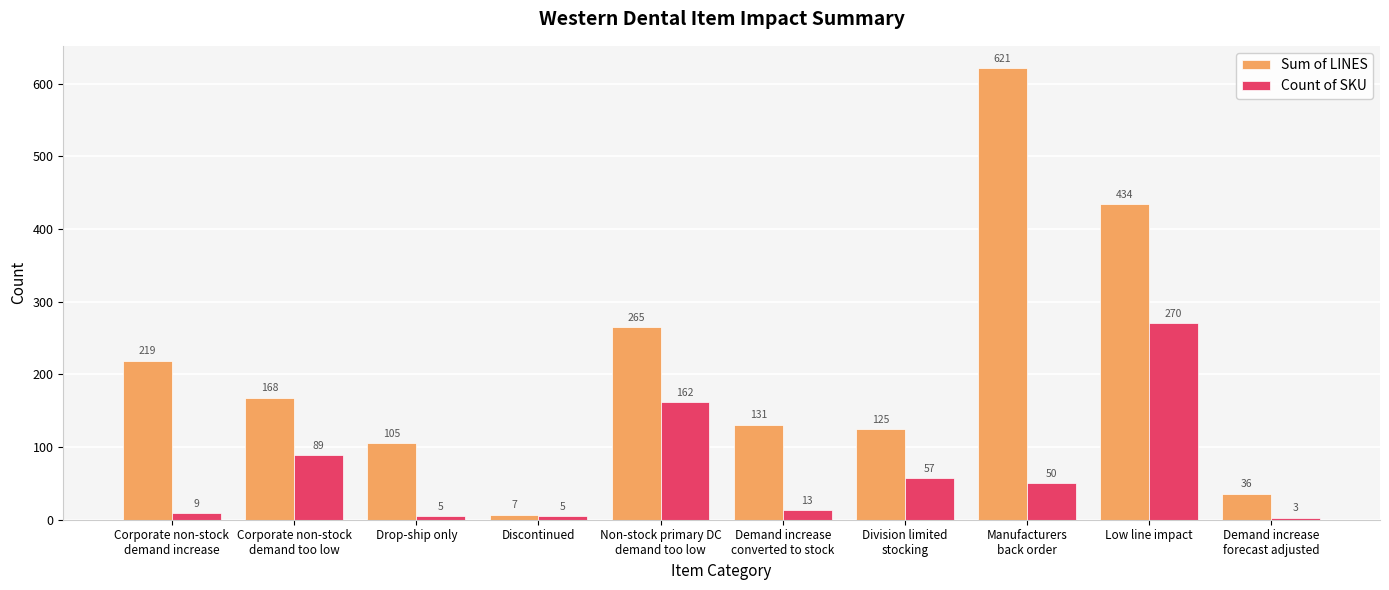

What is the label of the 3rd bar from the right?

Manufacturers
back order